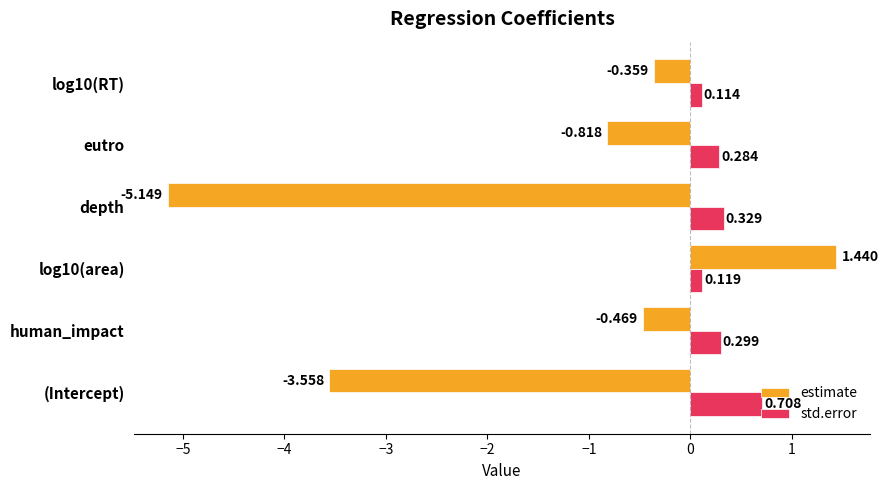

List the series in order of their peak value, lowest first.

std.error, estimate